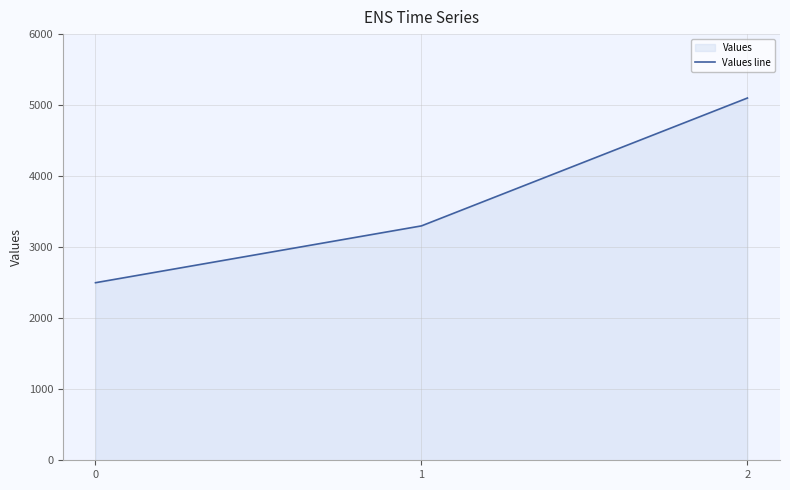

At which label is the value closest to 3800?

1